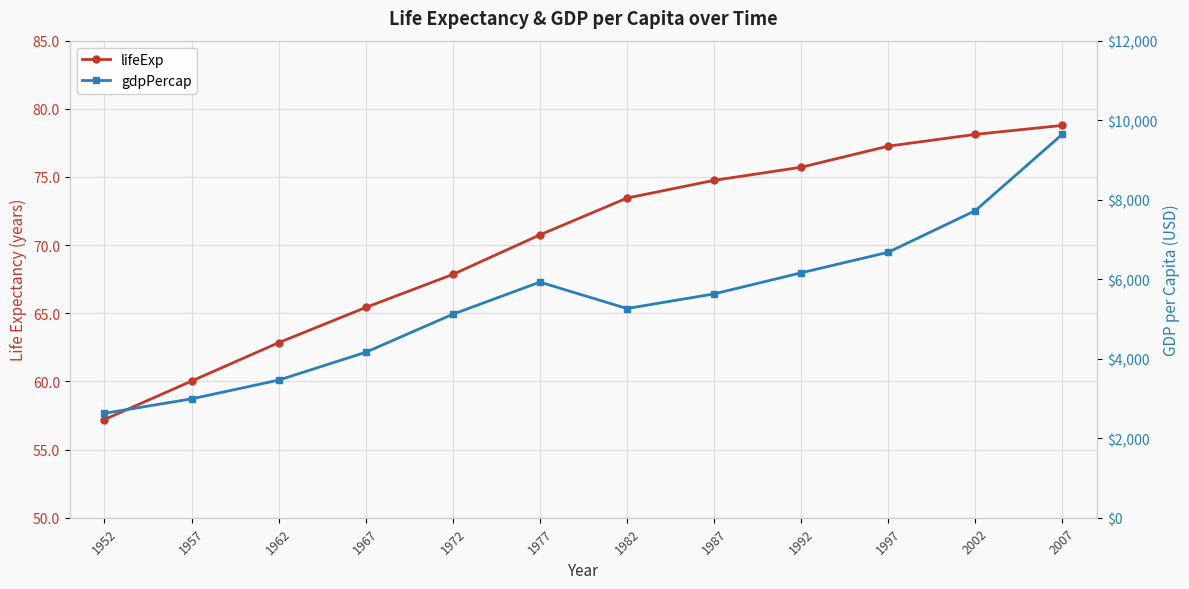

Which series has the widest spread of values?

gdpPercap